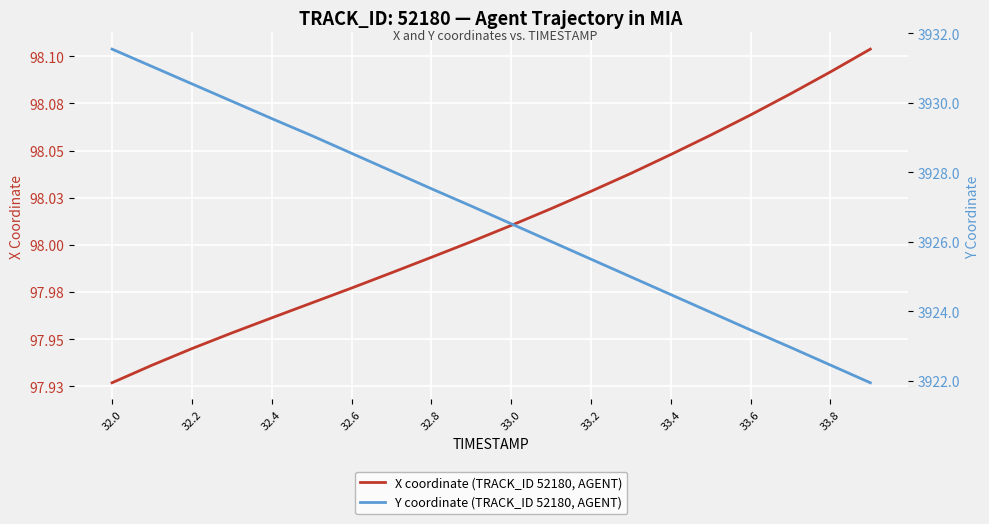

True or false: Y coordinate (TRACK_ID 52180, AGENT) and X coordinate (TRACK_ID 52180, AGENT) intersect in this chart.

False